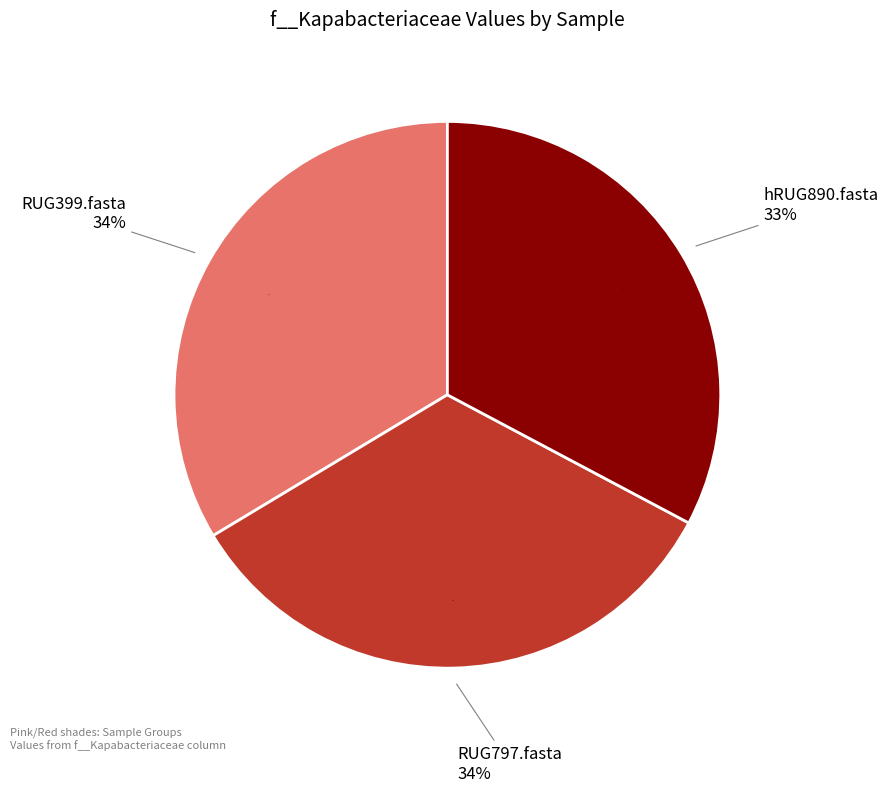

Combined, what portion of the pie is RUG797.fasta and RUG399.fasta?

67.2%